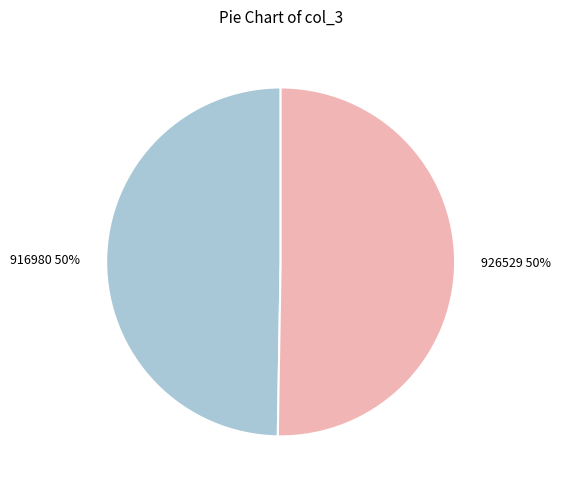

True or false: 926529 accounts for 63% of the total.

False